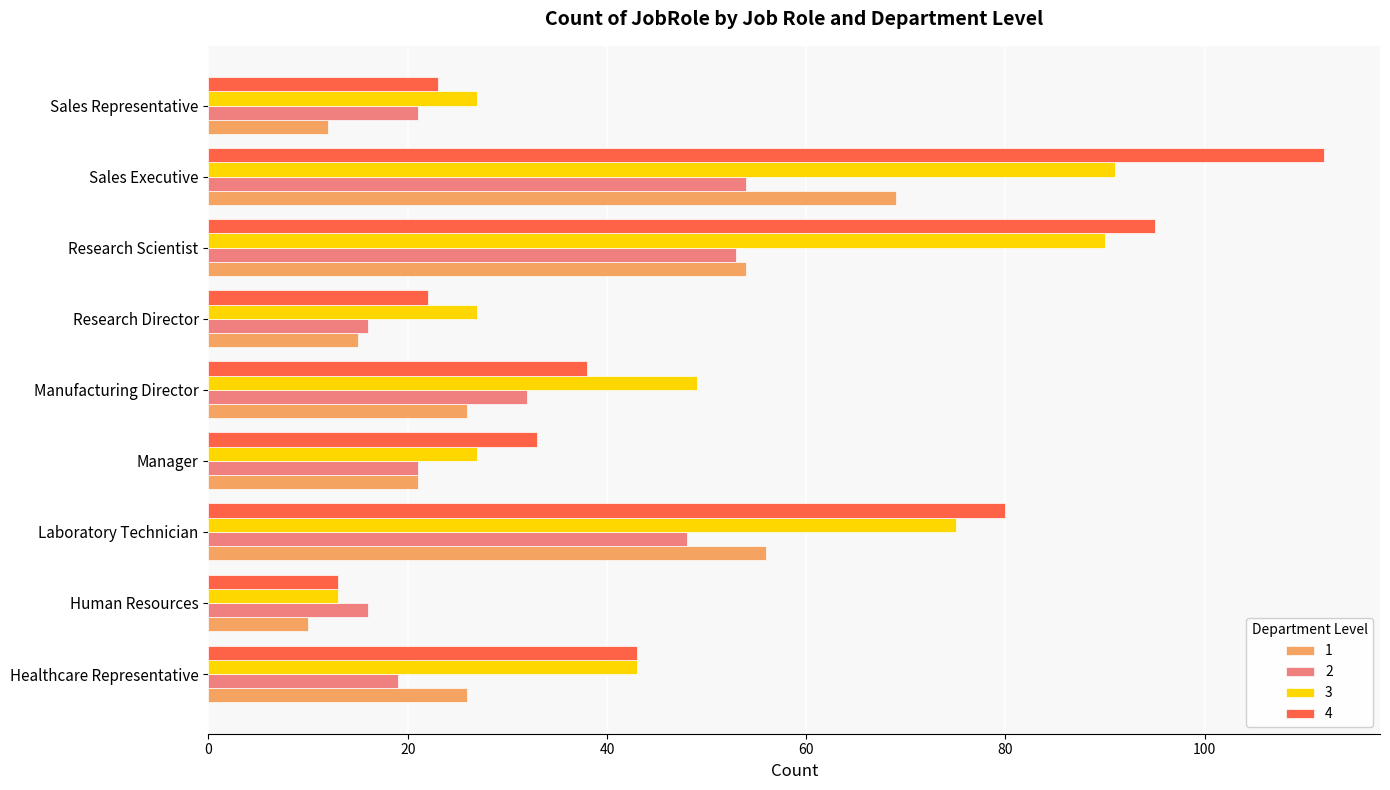

Which series changed the most between Human Resources and Sales Executive?

4